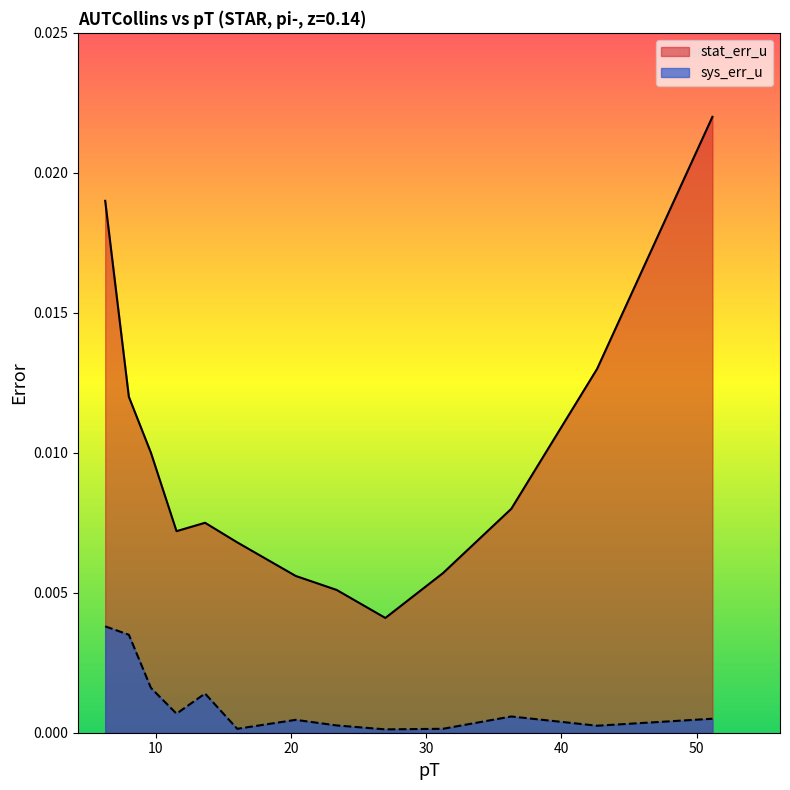

Does the chart display data point markers on the line(s)?

No